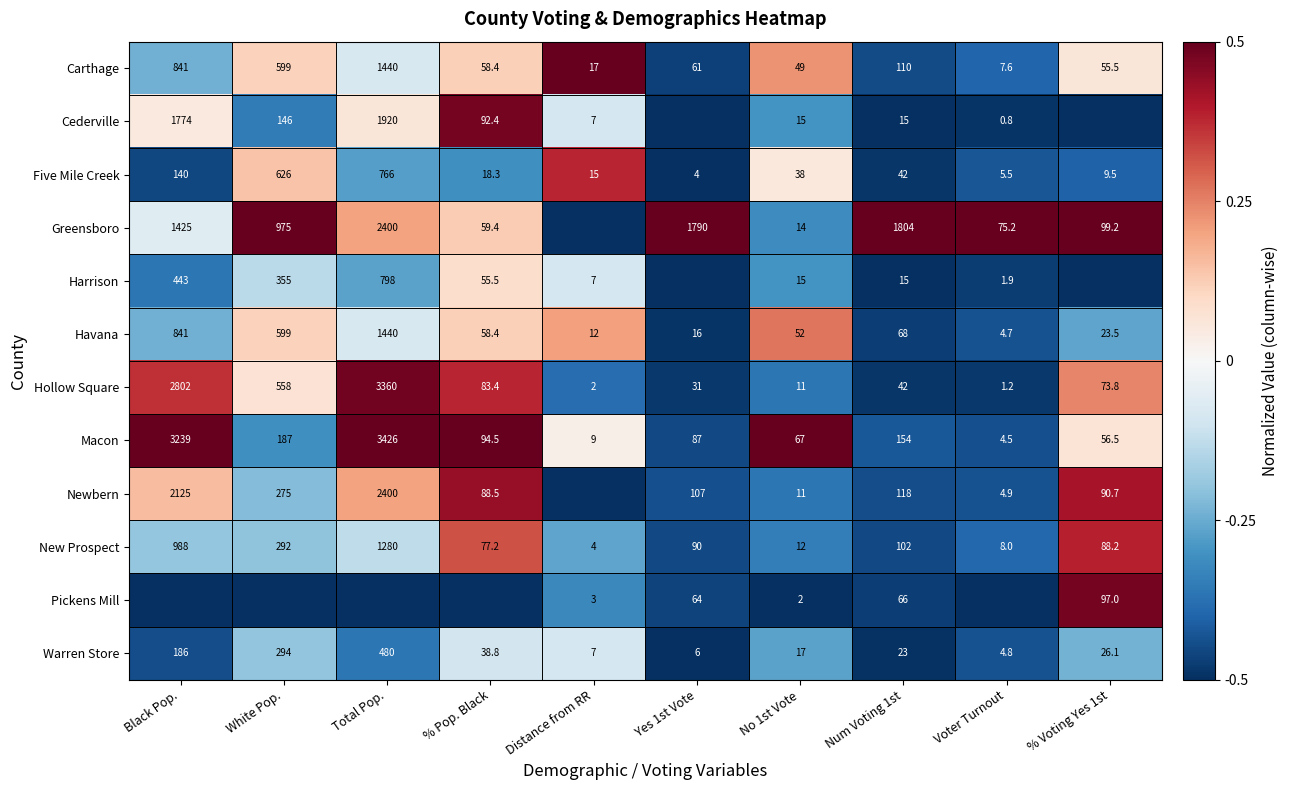

The Warren Store series shows -0.4 at % Voting Yes 1st. True or false?

False